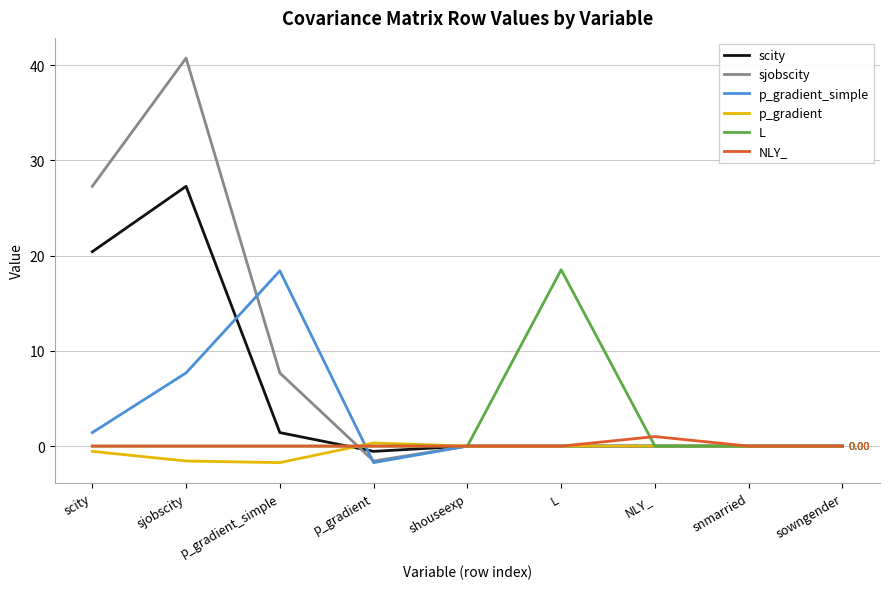

Between which two adjacent categories do NLY_ and scity first intersect?

p_gradient_simple and p_gradient